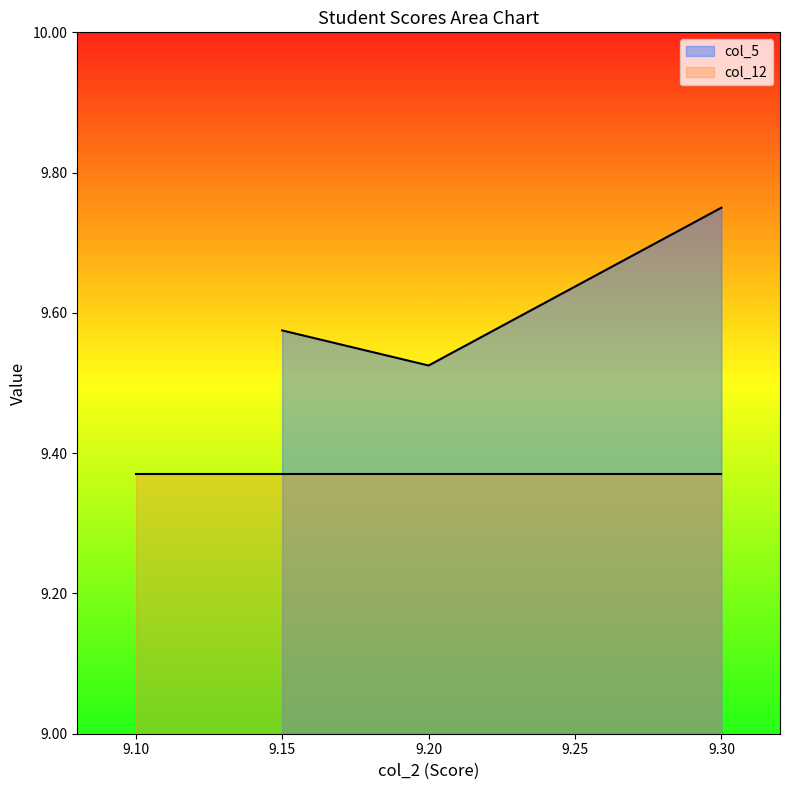

How many col_5 values are between 9 and 10?

3